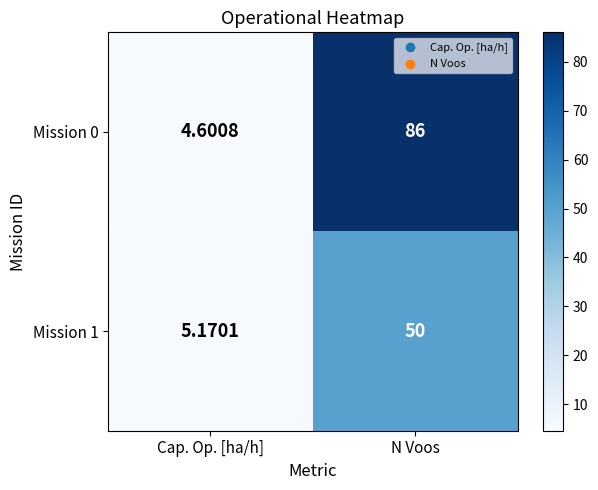

Is the value of Mission 0 at N Voos greater than the value of Mission 1 at N Voos?

Yes